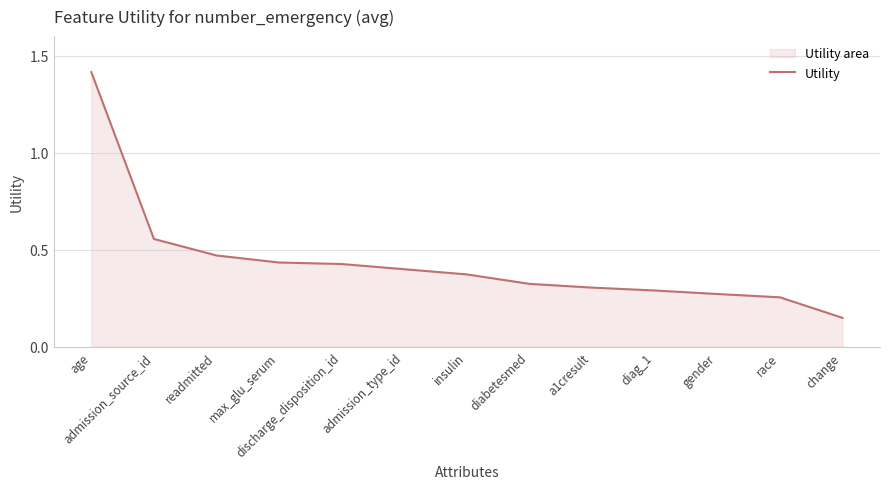

The chart shows a value of 0.4 at admission_type_id. True or false?

True